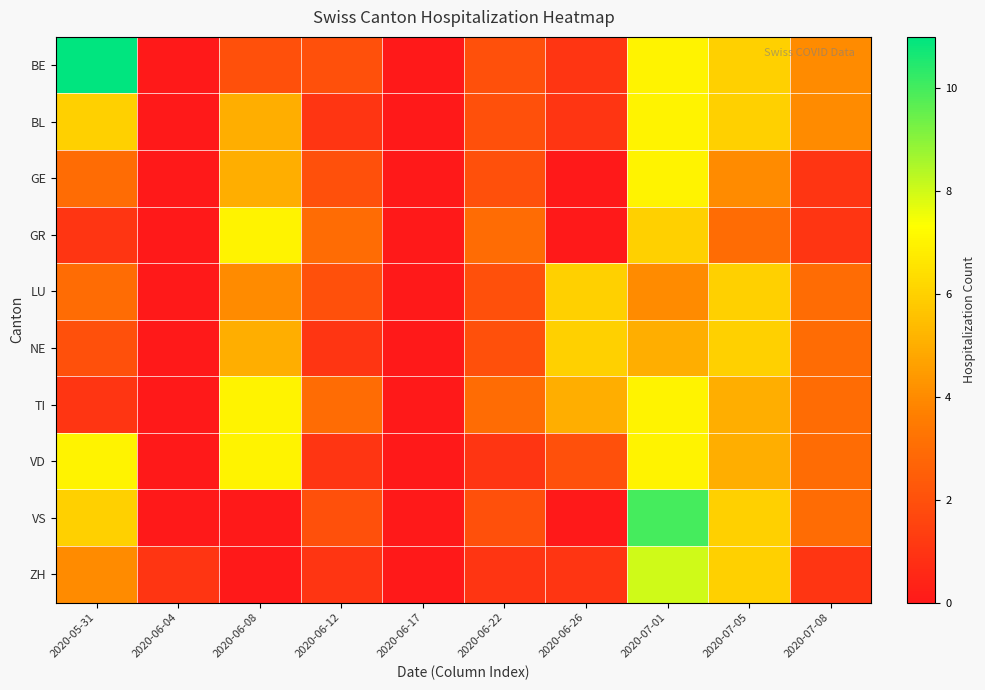

At how many categories does at least one series exceed 1?

8